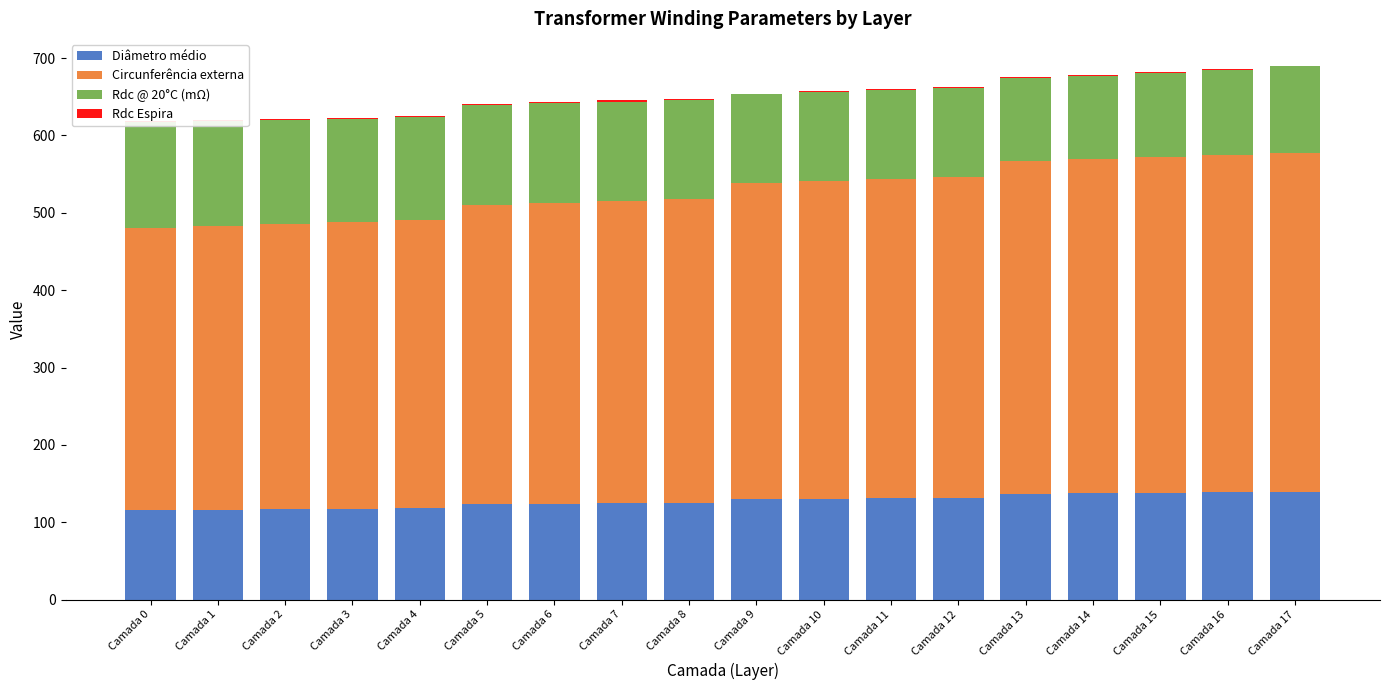

At which category is the sum across all series the highest?

Camada 17